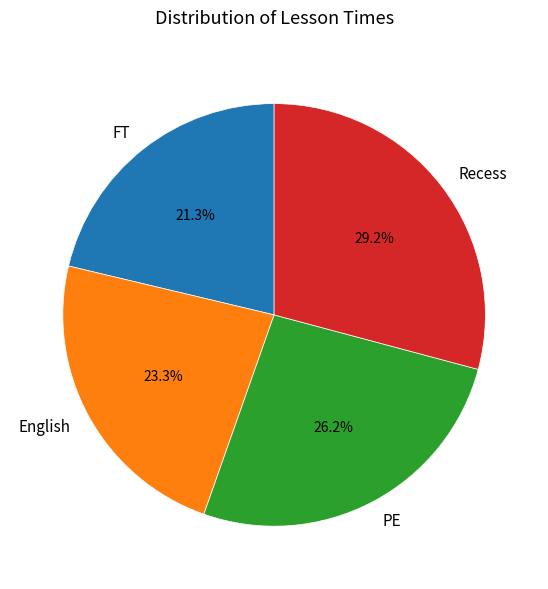

To the nearest percent, what is the difference between the largest and smallest slice percentages?

8%